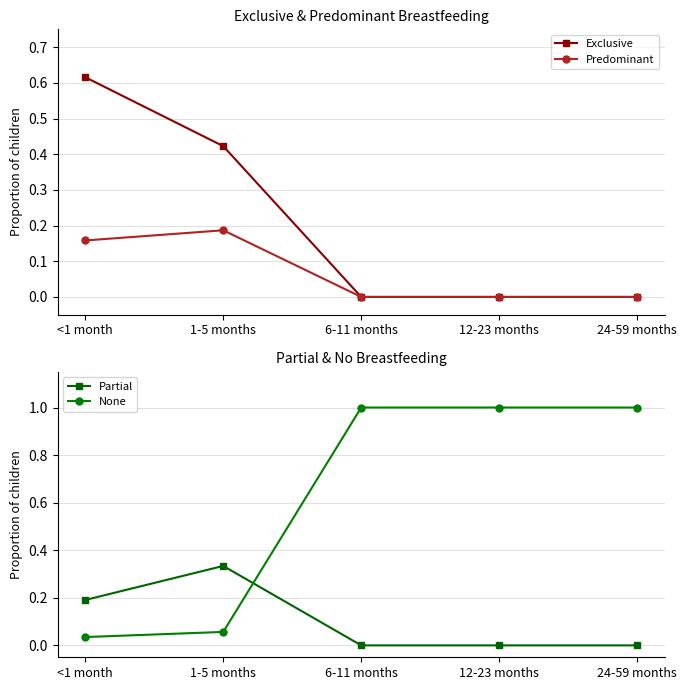

At which category is the sum across all series the highest?

<1 month